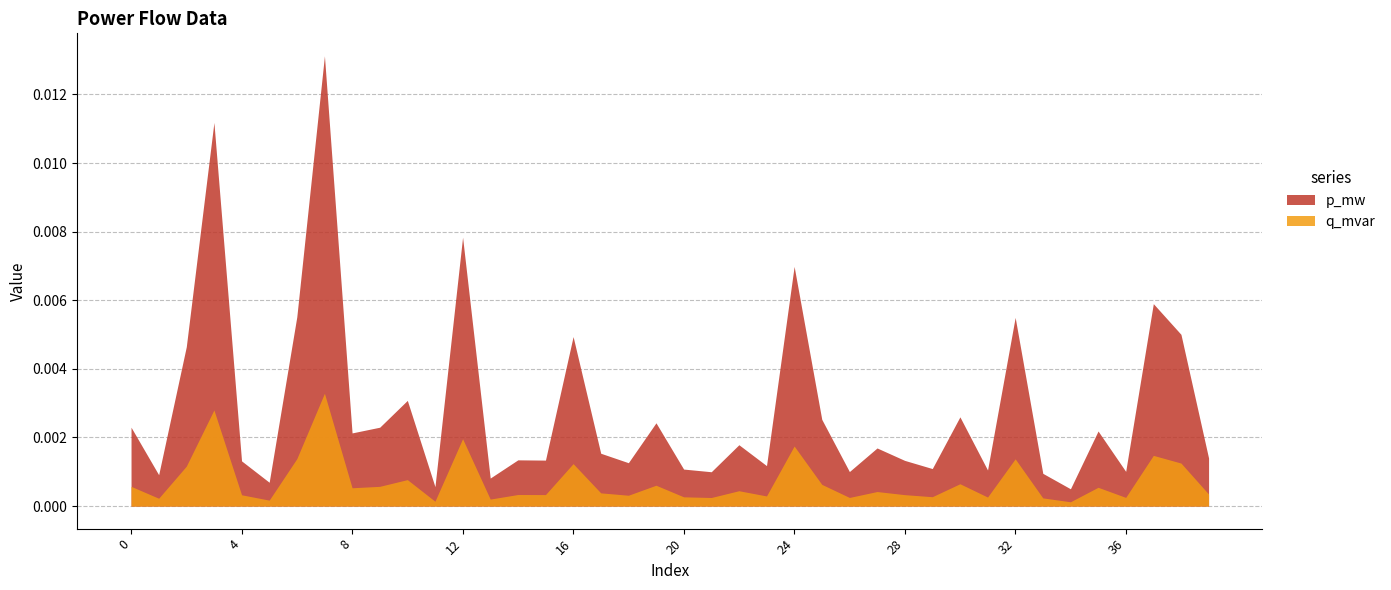

Which series has the largest total across all categories?

p_mw